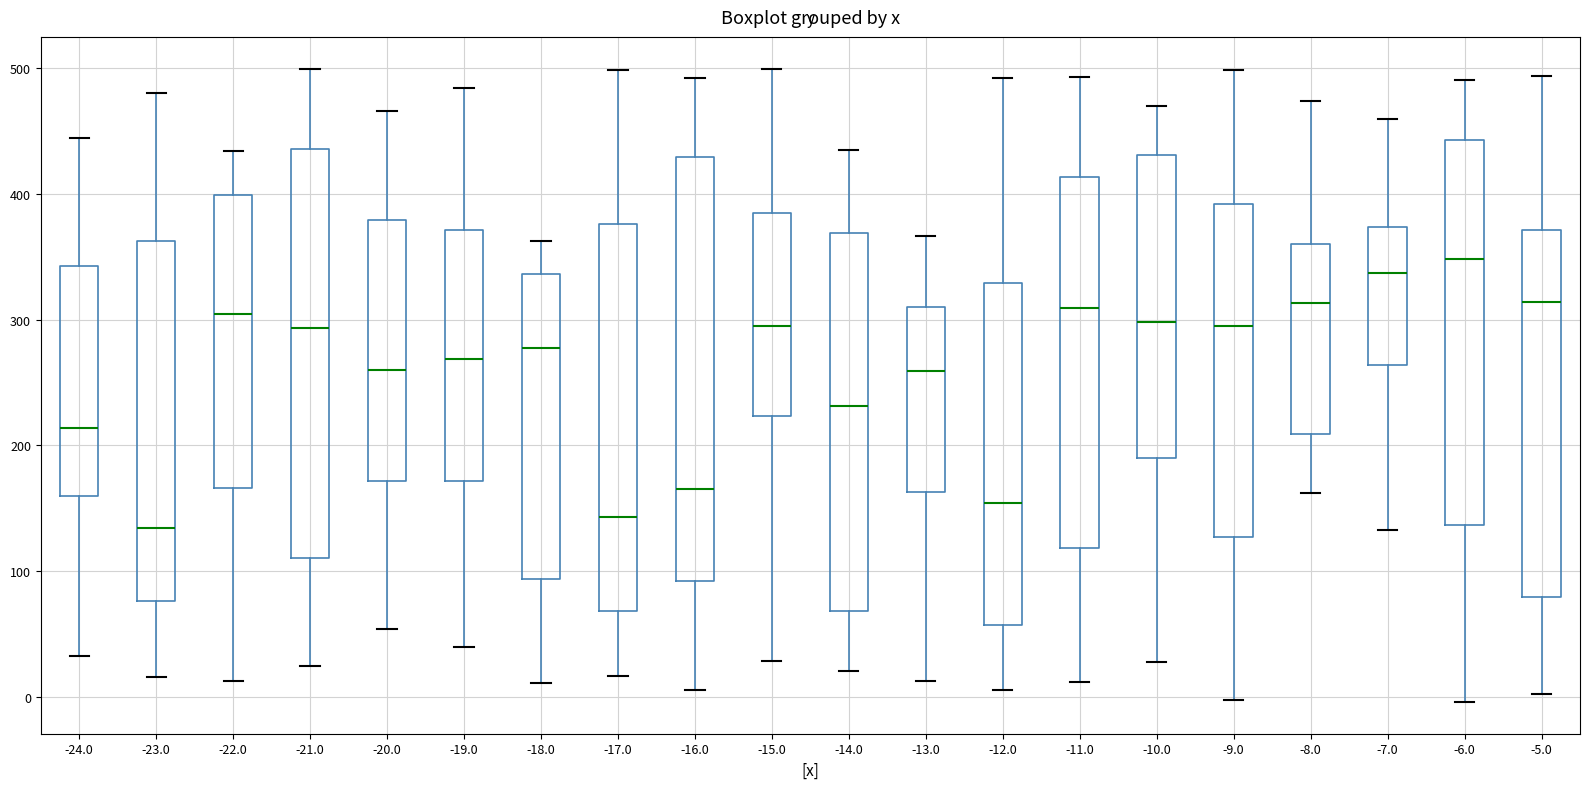

Where does the upper whisker of the box at x = -14.0 end on the y-axis? The values are not printed on the chart, so give them approximately, as read against the axis.

430